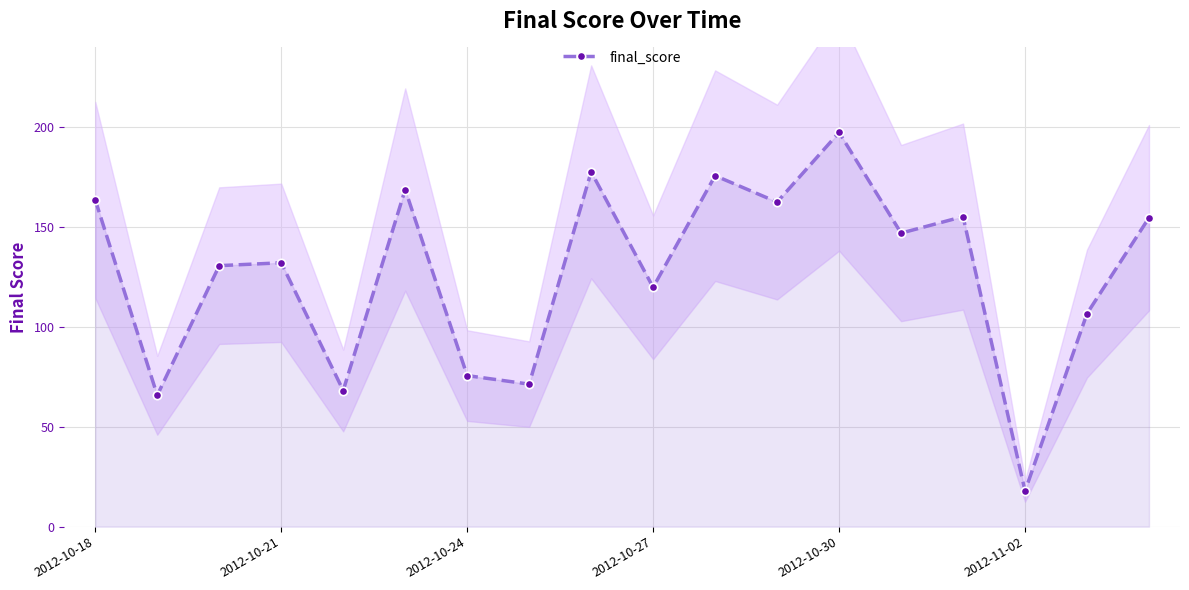

Is it true that final_score equals 163.6 at 2012-10-18?

True